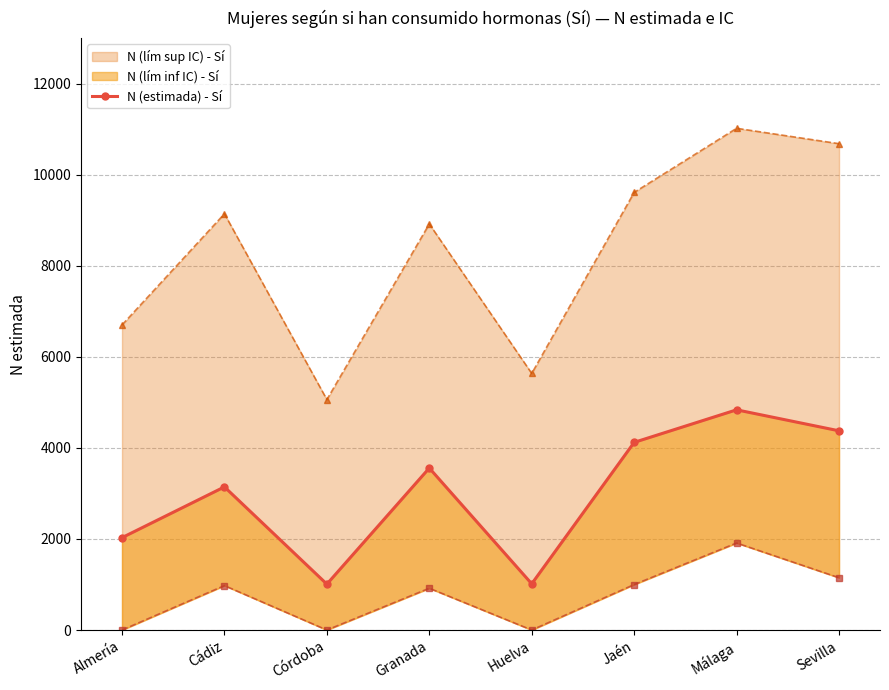

True or false: N (lím sup IC) - Sí and N (lím inf IC) - Sí intersect in this chart.

False